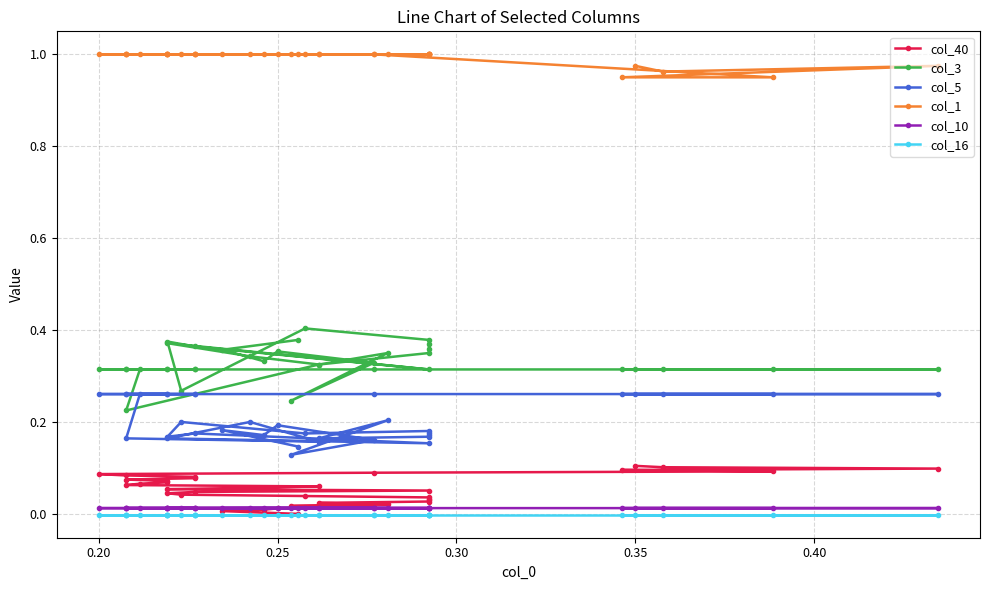

Does the chart display data point markers on the line(s)?

Yes